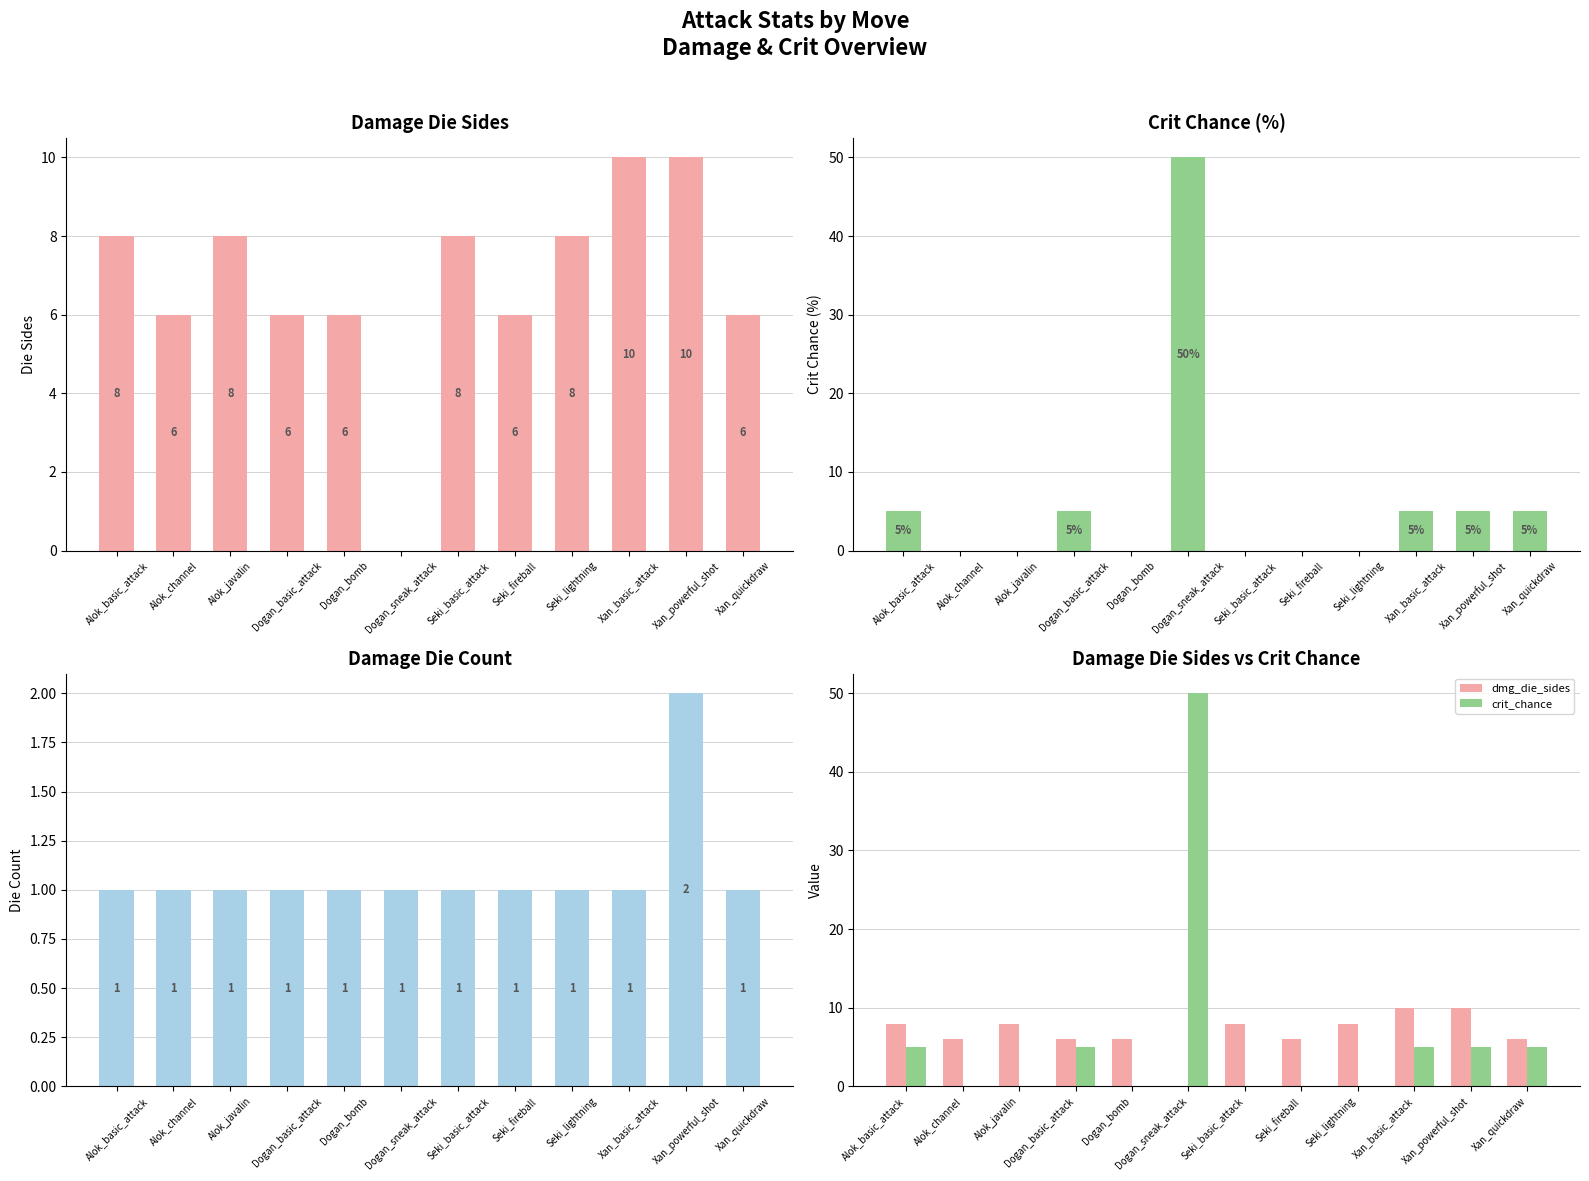

How many values in crit_chance are above zero?

6